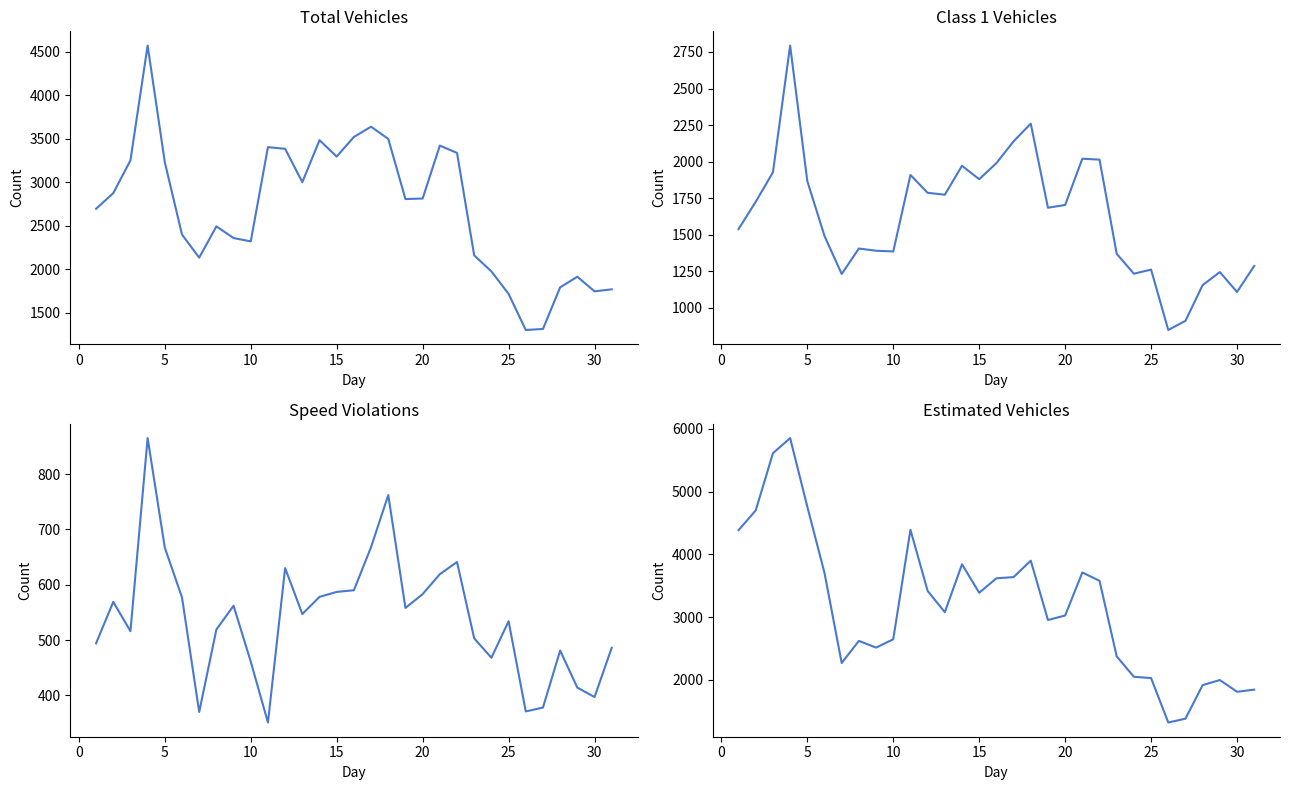

True or false: total_vehicles and class1_vehicles intersect in this chart.

False